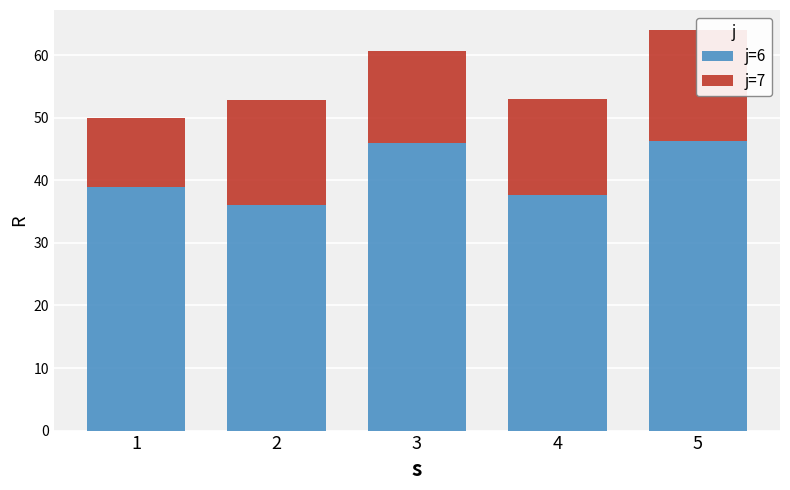

List the series in order of their peak value, lowest first.

j=7, j=6